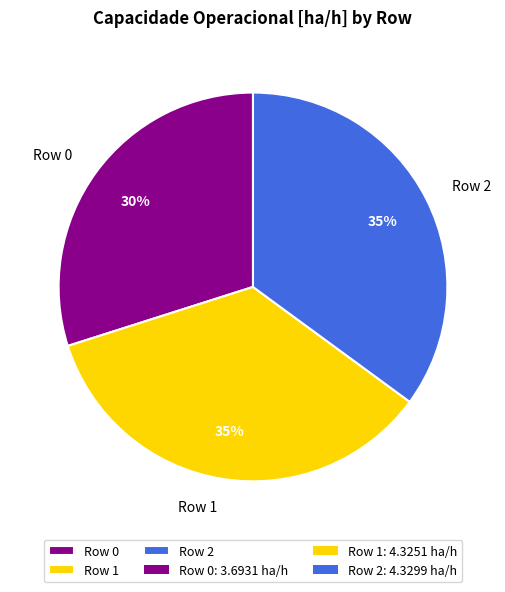

Is there a majority slice in this chart?

No